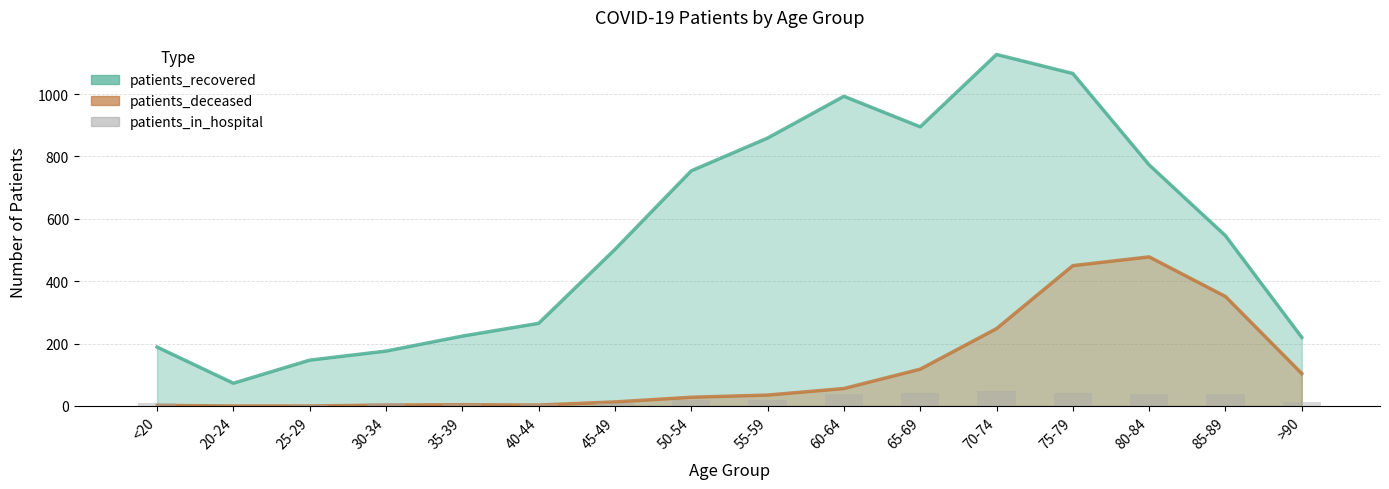

Between 30-34 and 45-49, which is larger?

30-34